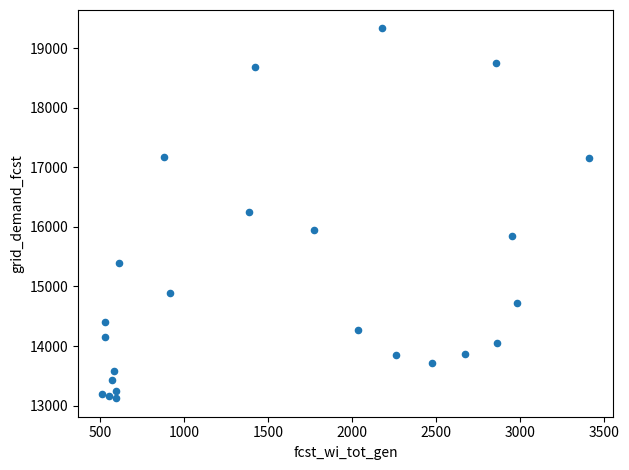

What is the range of X values (max minus min)?

2900